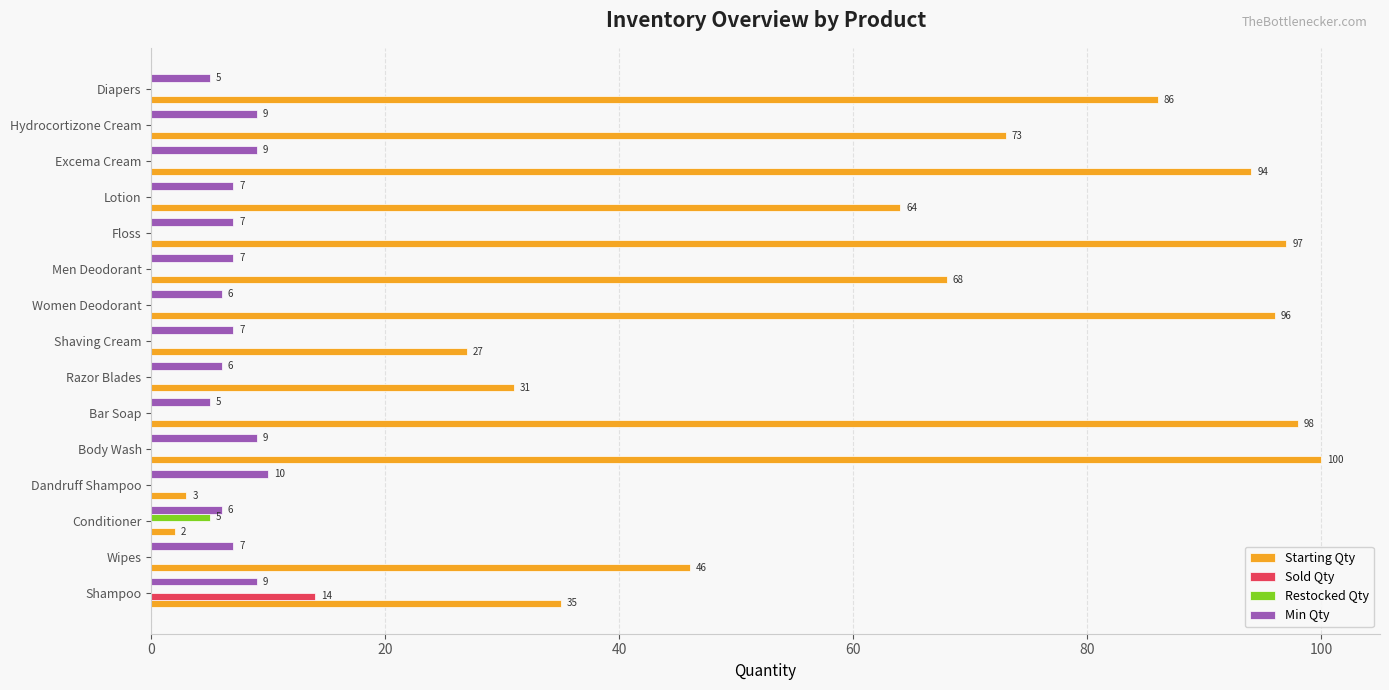

Count the number of categories in the chart.

15